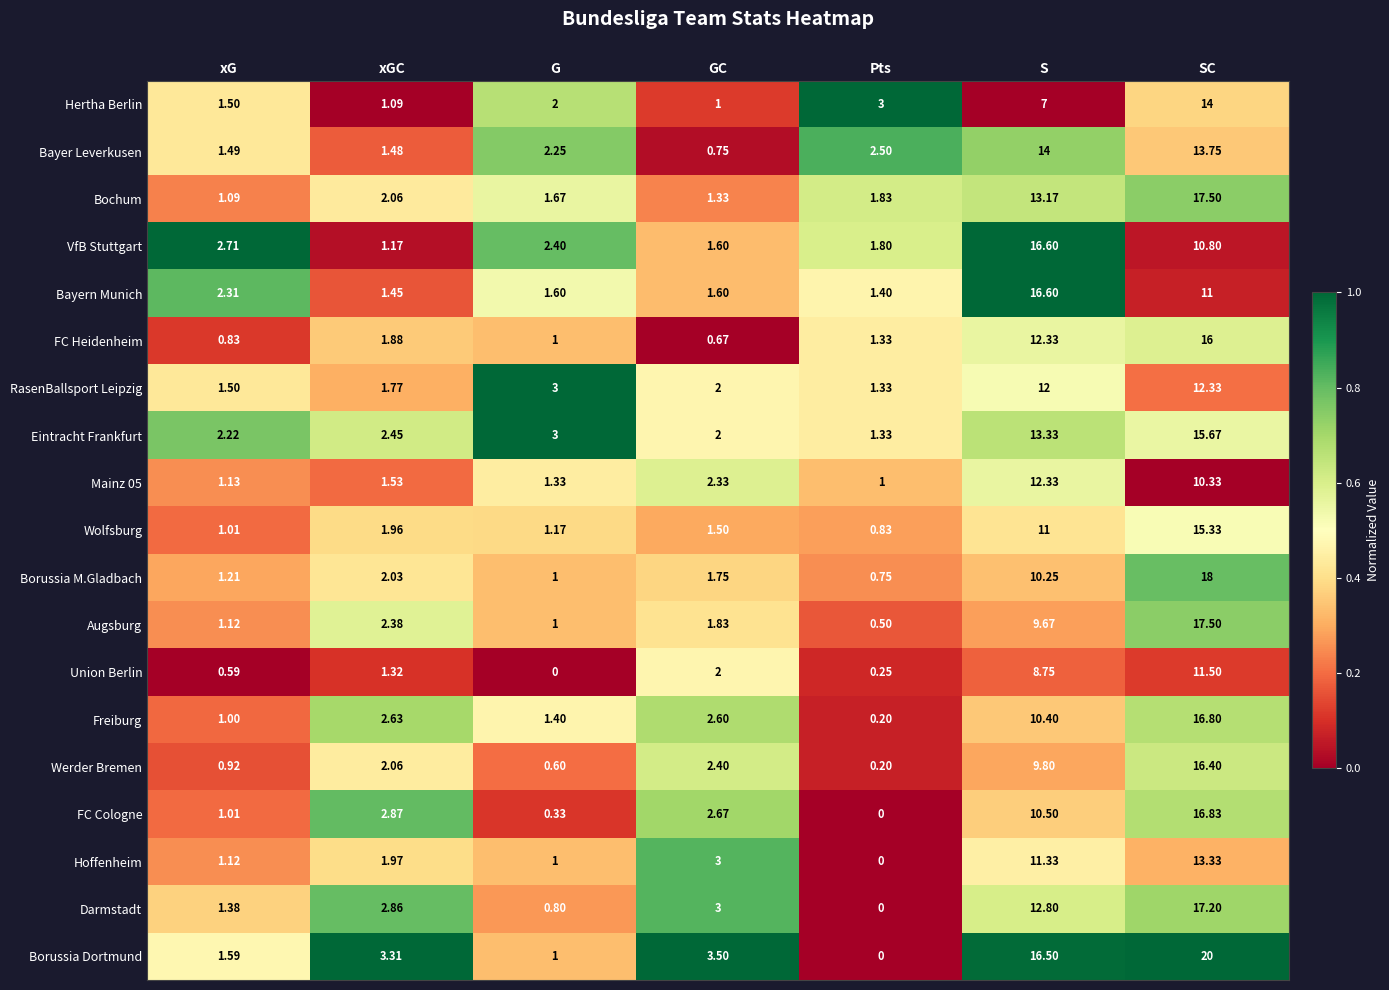

Which series changed the most between xGC and S?

VfB Stuttgart